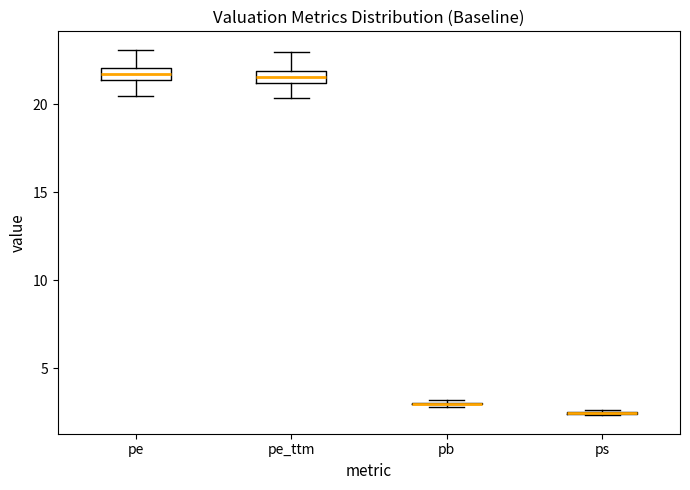

Where is the lower edge of the box for pe_ttm on the y-axis? The values are not printed on the chart, so give them approximately, as read against the axis.

21.0